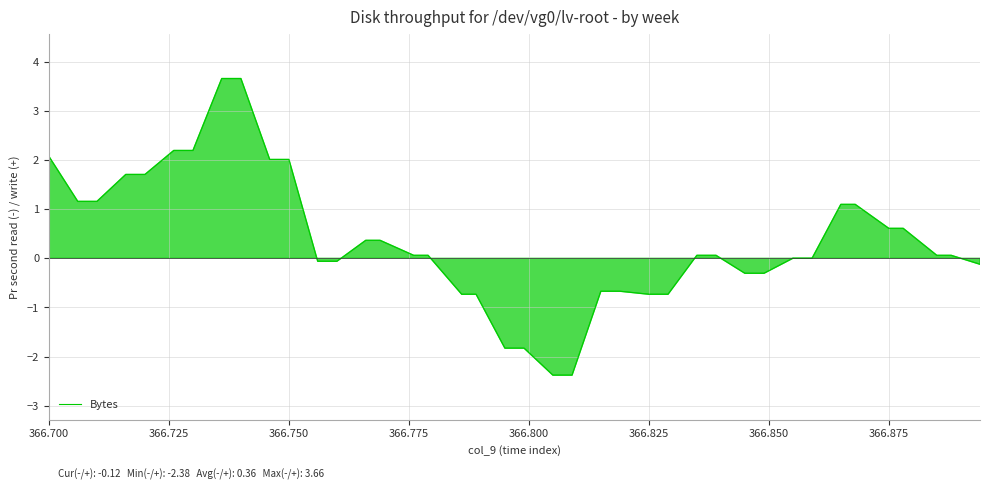

Count the number of categories in the chart.

40